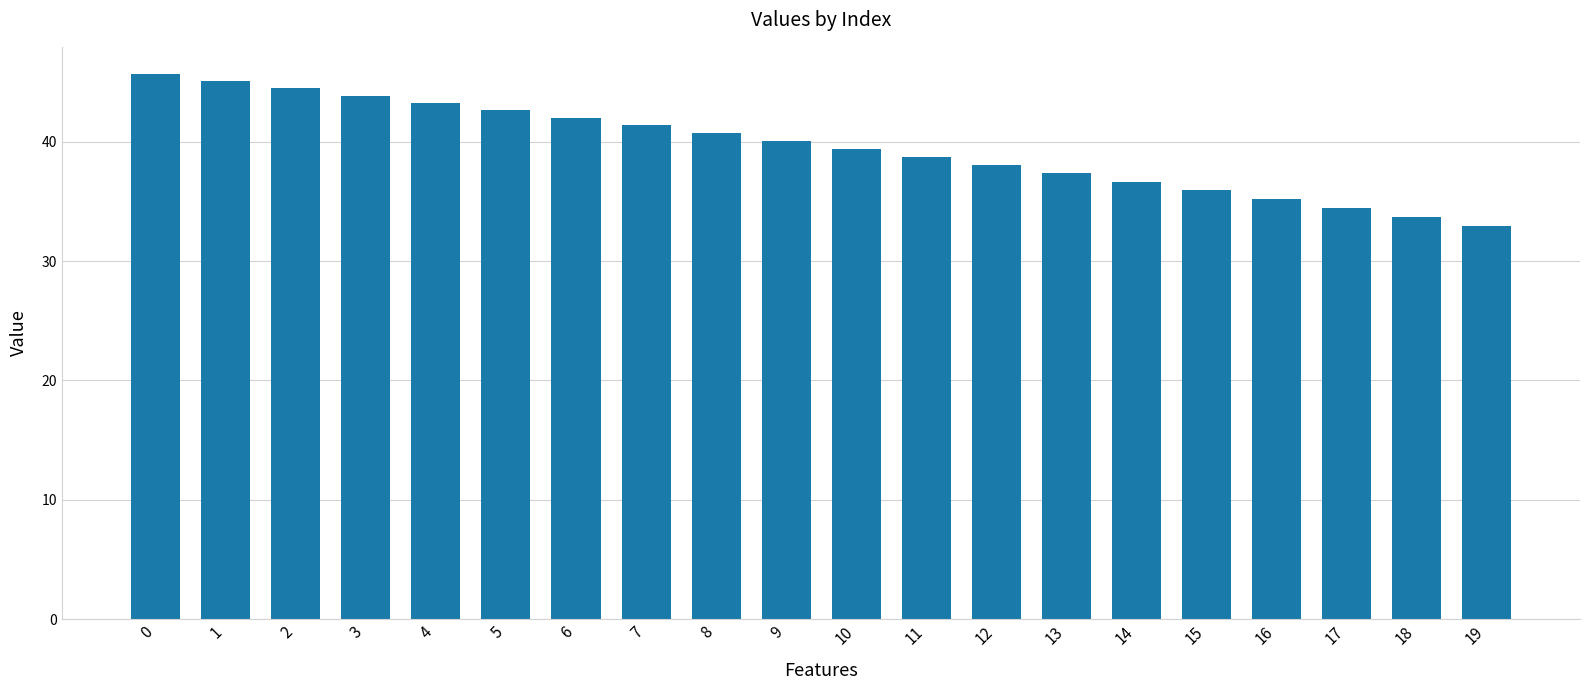

What is the smallest value displayed?

32.9